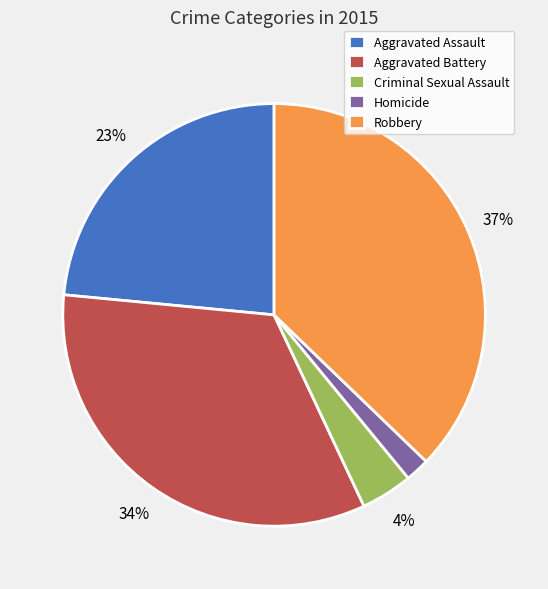

To the nearest percent, what percentage of the pie is Aggravated Assault?

23%